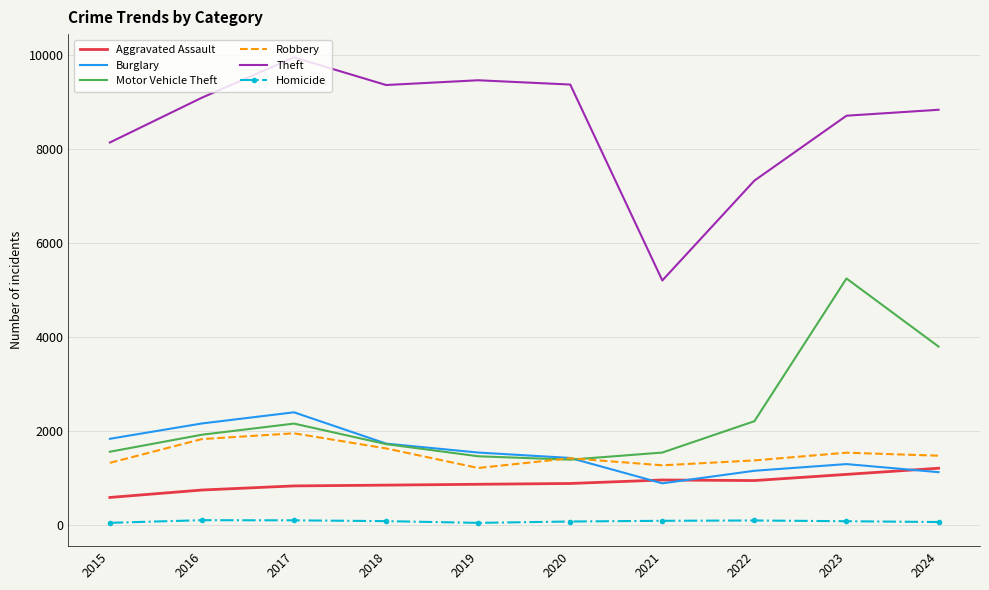

What is the maximum value for Robbery?

1954